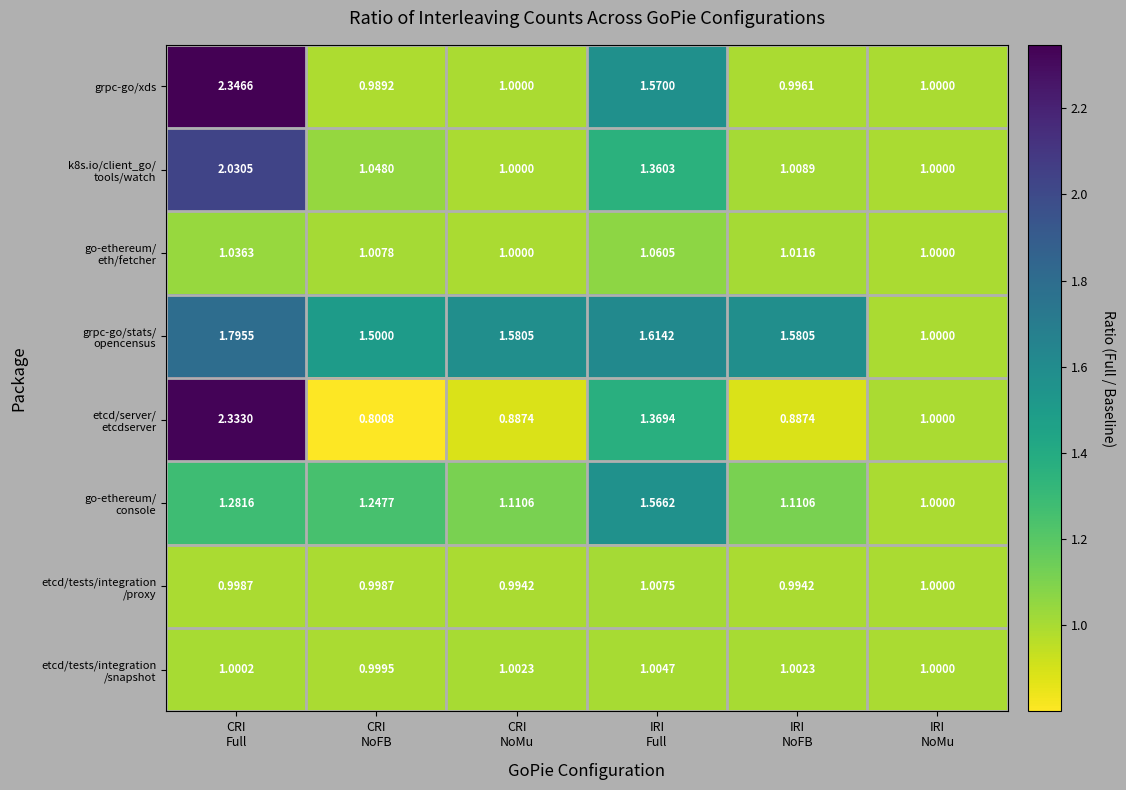

How many categories are shown in the chart?

6